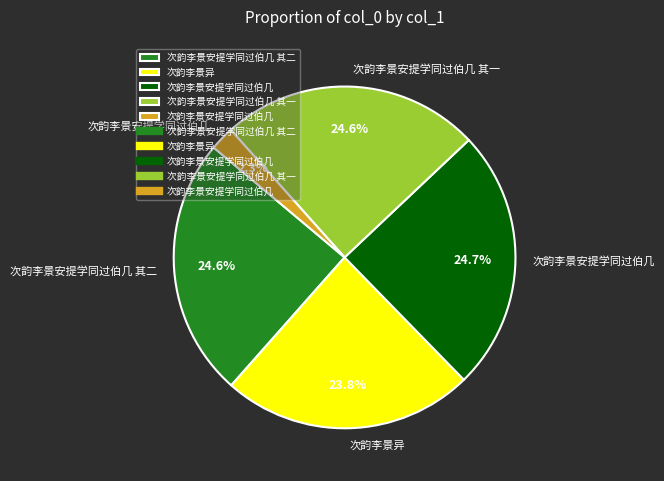

Does any single category account for the majority?

No